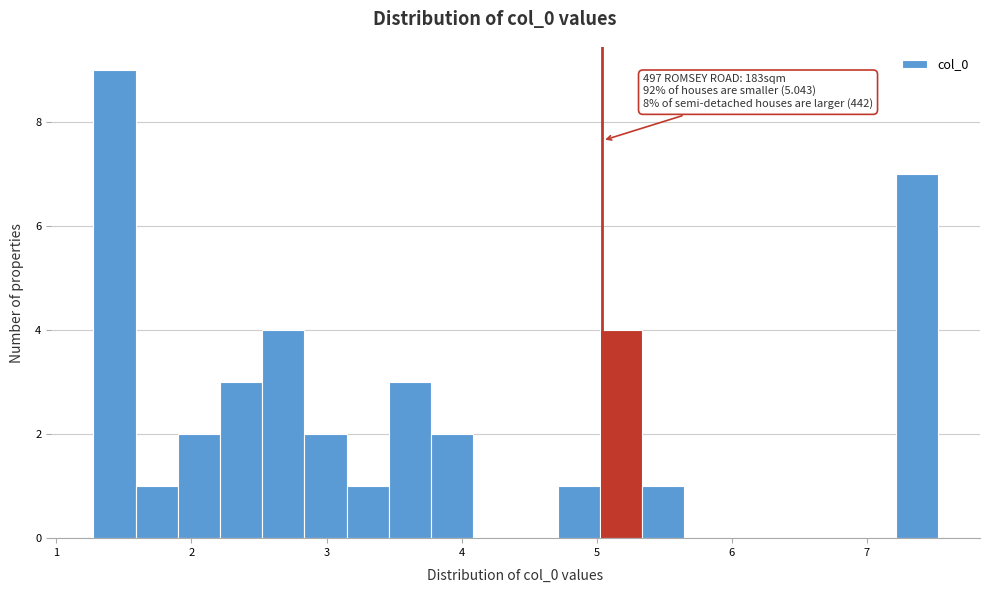

Read against the x-axis, roughly where is the centre of the tallest bar?

1.4